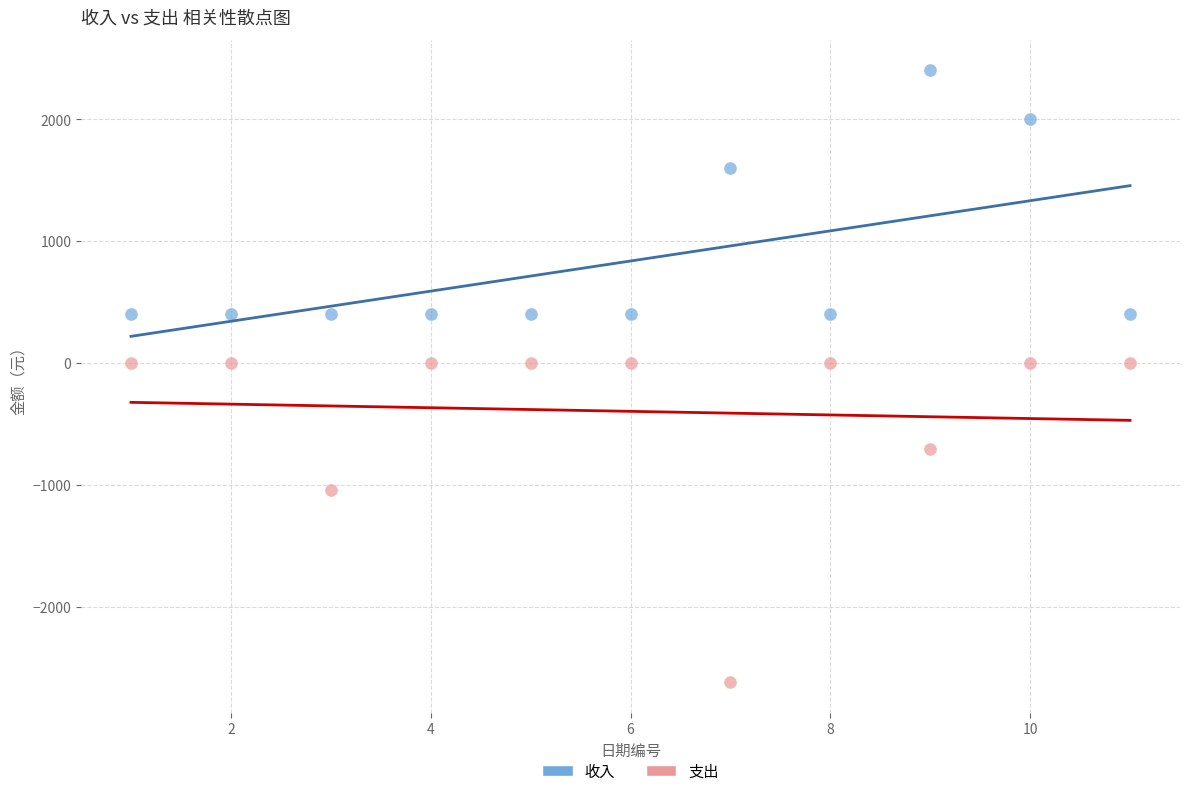

Which series contains the lowest Y value?

支出